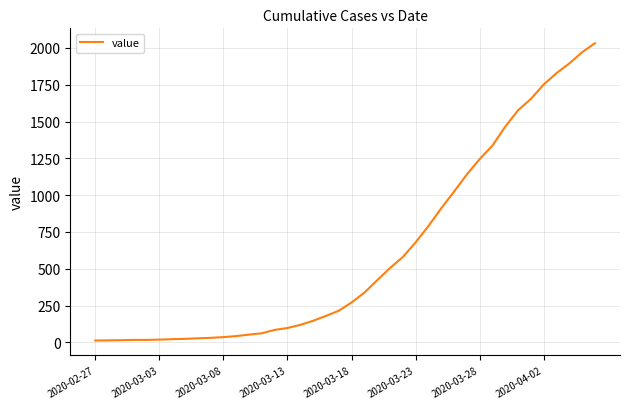

What is the greatest value displayed?

2032